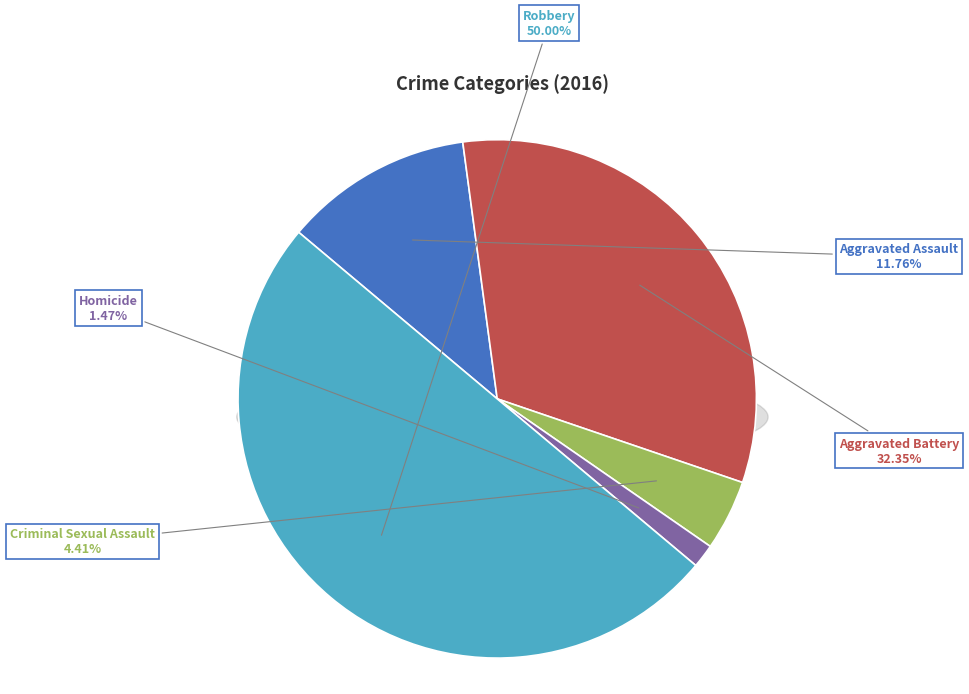

Count the number of slices in the pie.

5